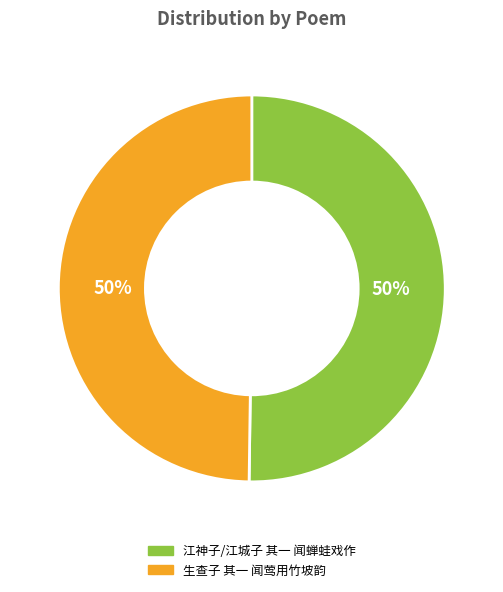

Approximately how many times larger is the value at 生查子 其一 闻莺用竹坡韵 compared to 江神子/江城子 其一 闻蝉蛙戏作?

1.0